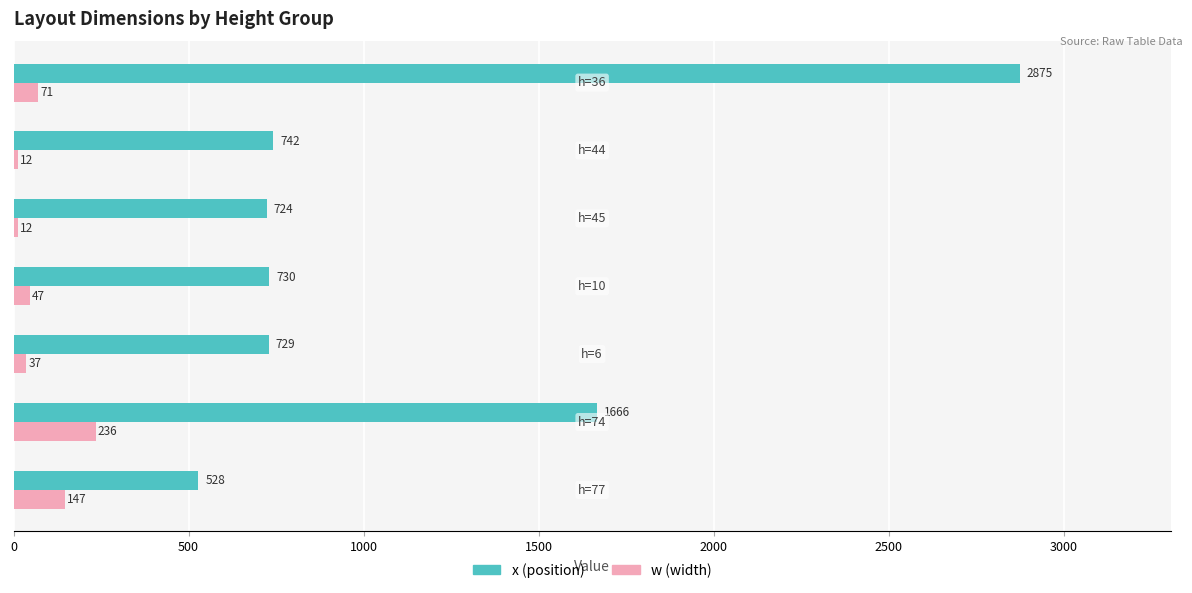

What is the smallest value displayed?

12